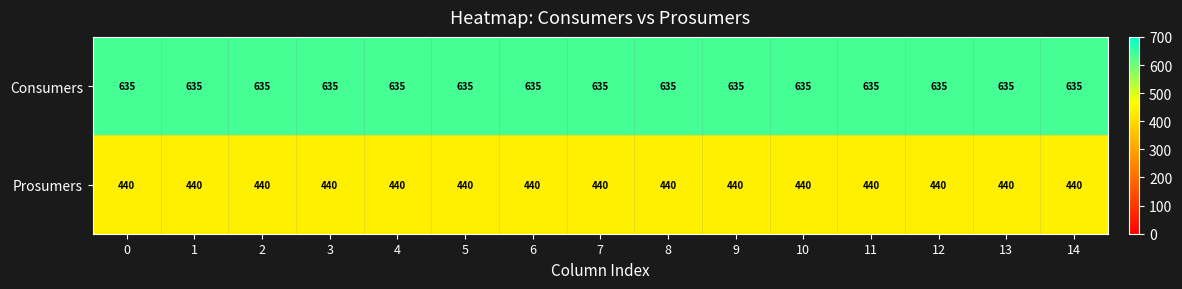

What is the minimum value shown in the chart?

440